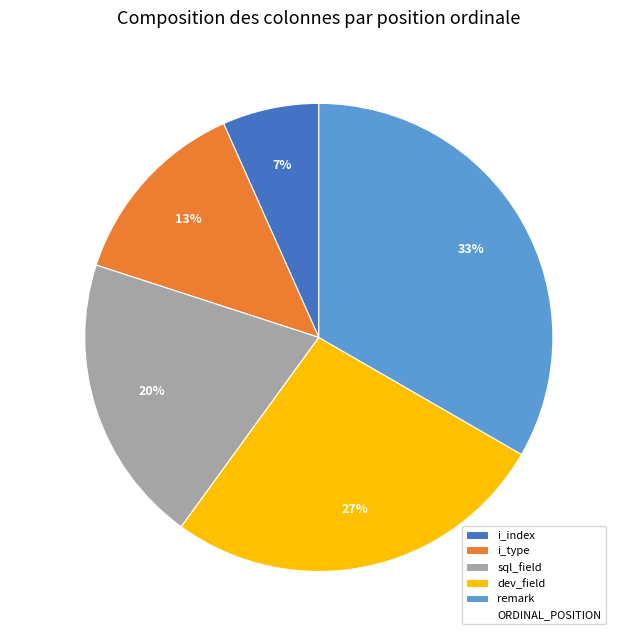

Approximately how many times larger is the value at dev_field compared to remark?

0.8